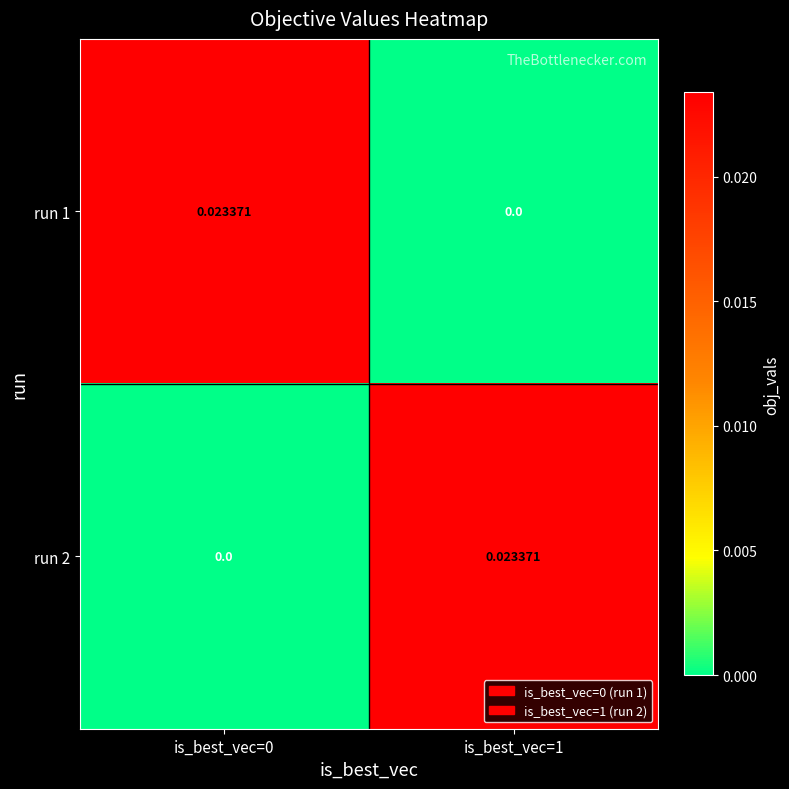

Is the value of run 1 at is_best_vec=1 greater than the value of run 2 at is_best_vec=1?

No